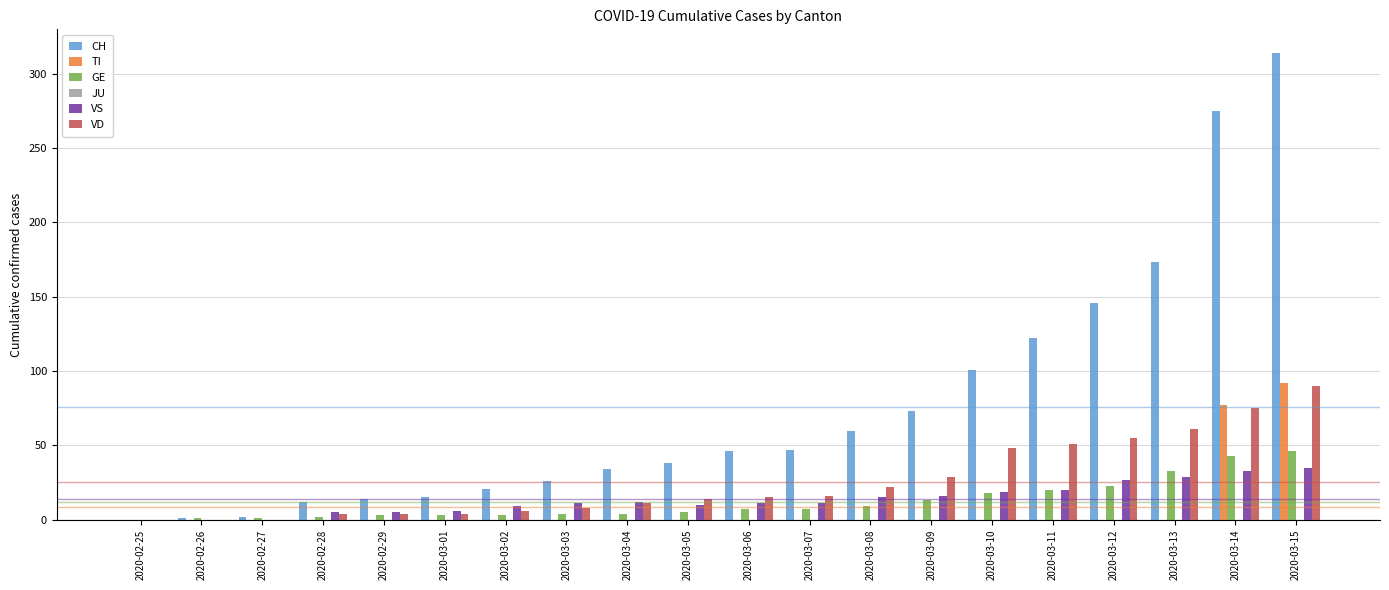

What is the difference between the GE values at 2020-02-26 and 2020-02-28?

1